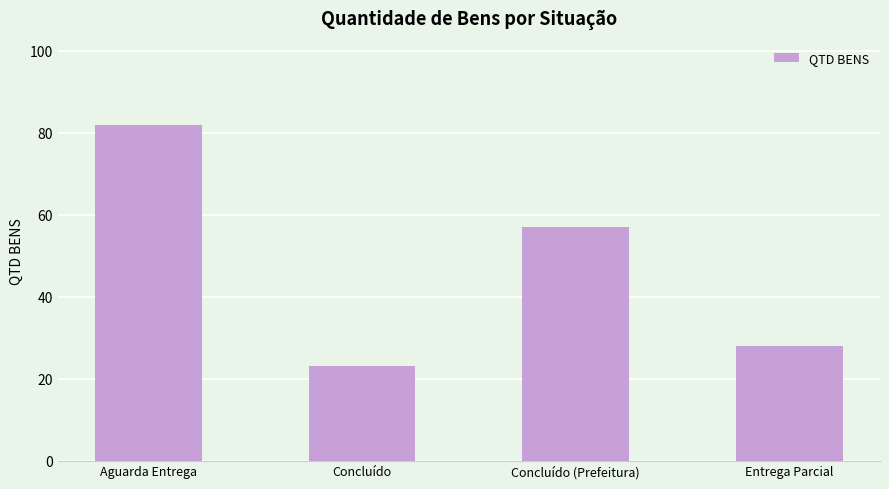

How many data points does each series have?

4